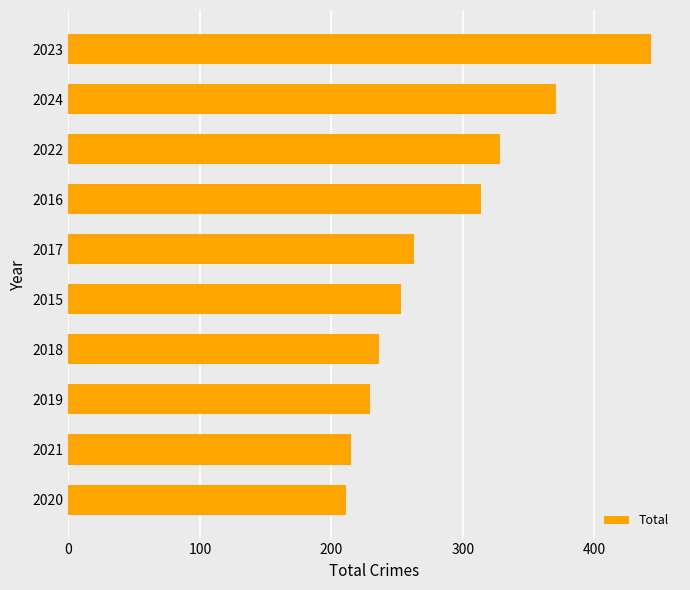

What is the difference between the maximum and minimum values?

232